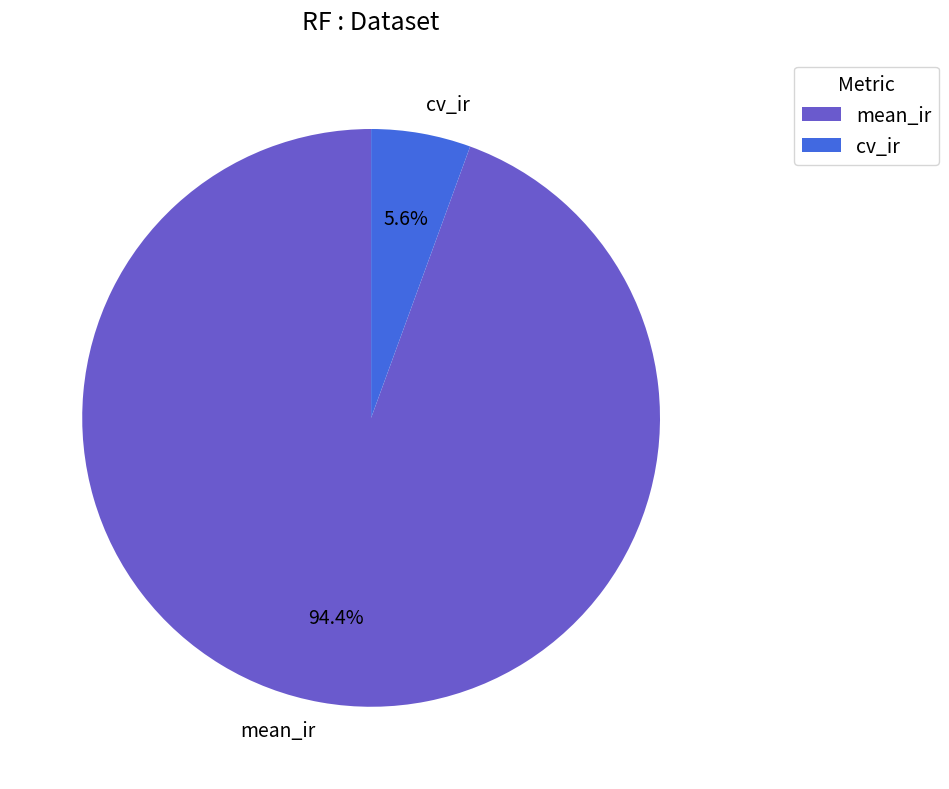

What percentage is NOT represented by cv_ir?

94.4%